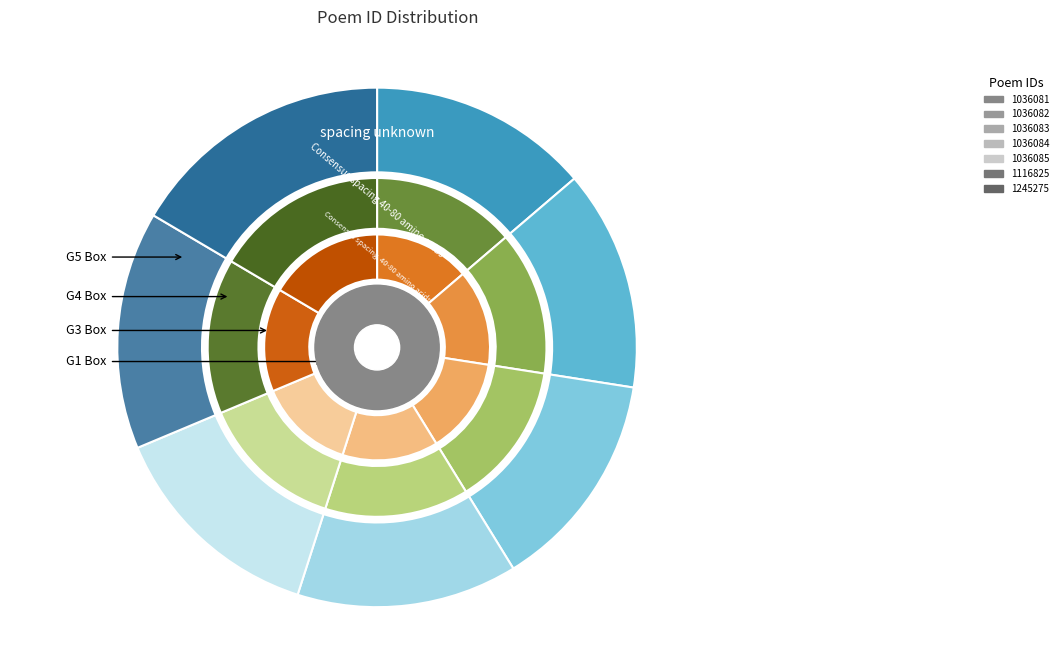

Rank the categories by value from lowest to highest.

1036081, 1036082, 1036083, 1036084, 1036085, 1116825, 1245275